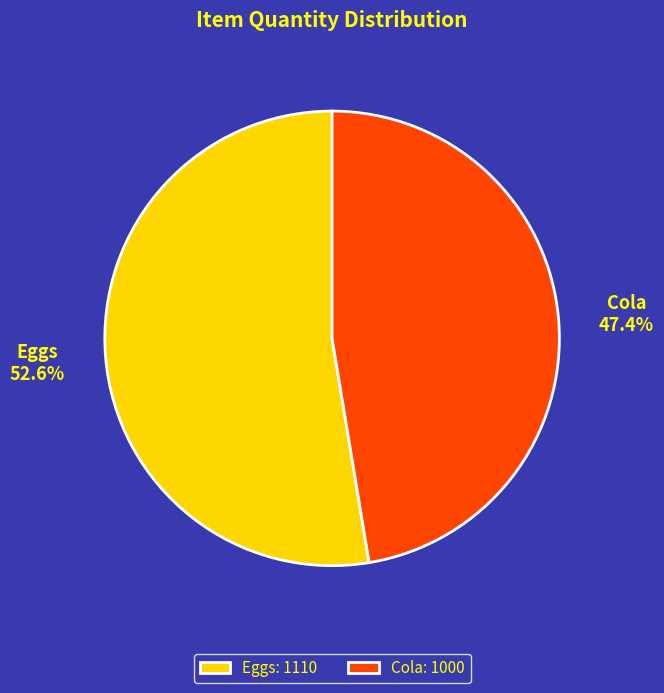

Which has a higher value, Eggs or Cola?

Eggs